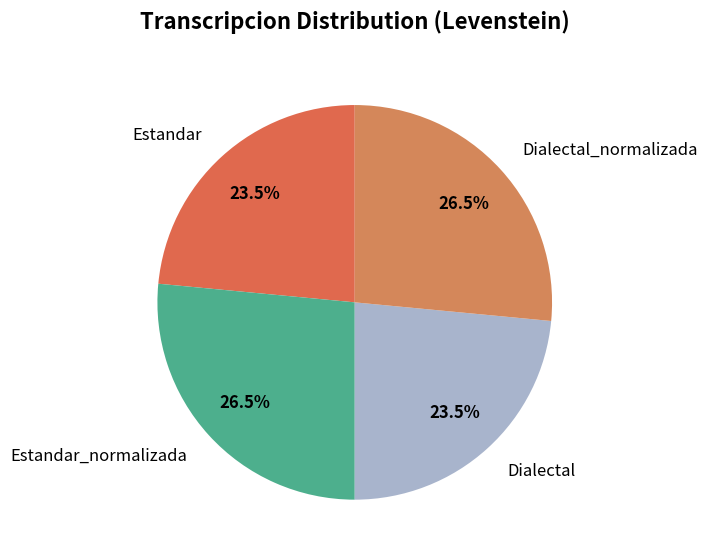

Does any single category account for the majority?

No